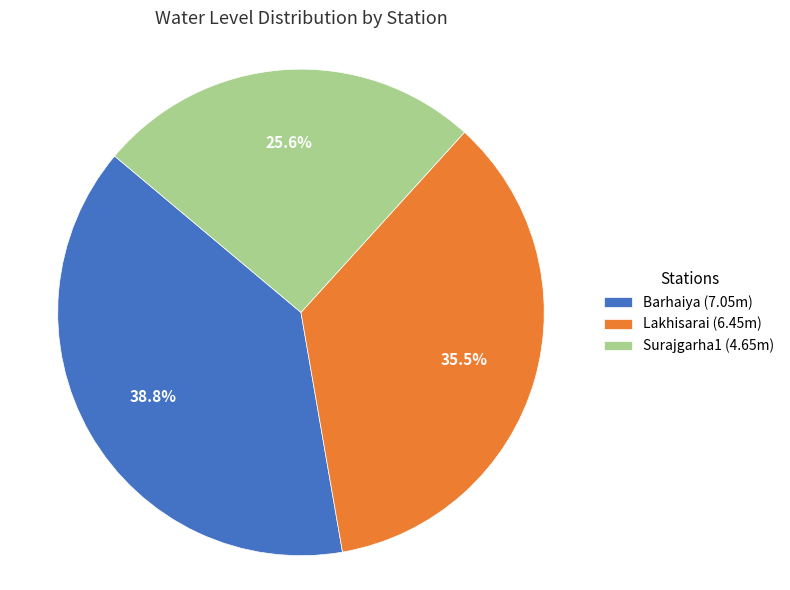

To the nearest percent, what is the average slice percentage?

33%